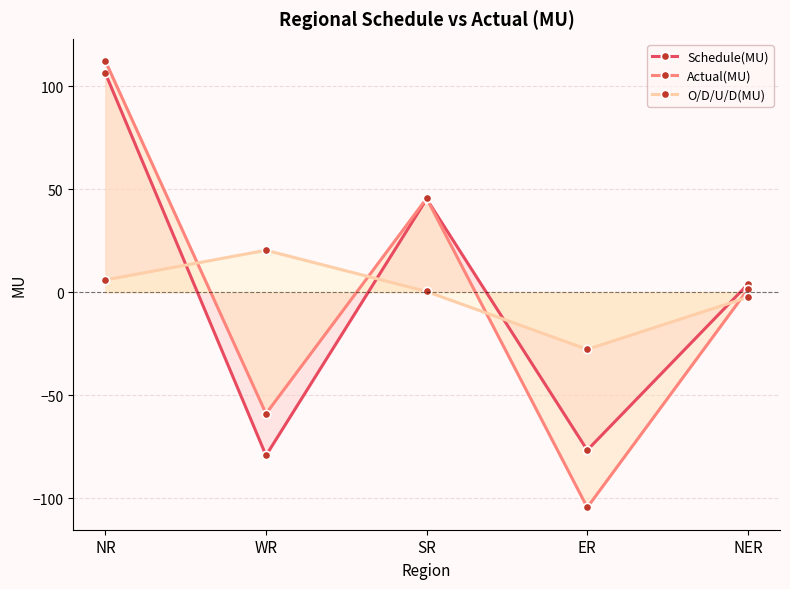

At which category does O/D/U/D(MU) reach its first local valley?

ER